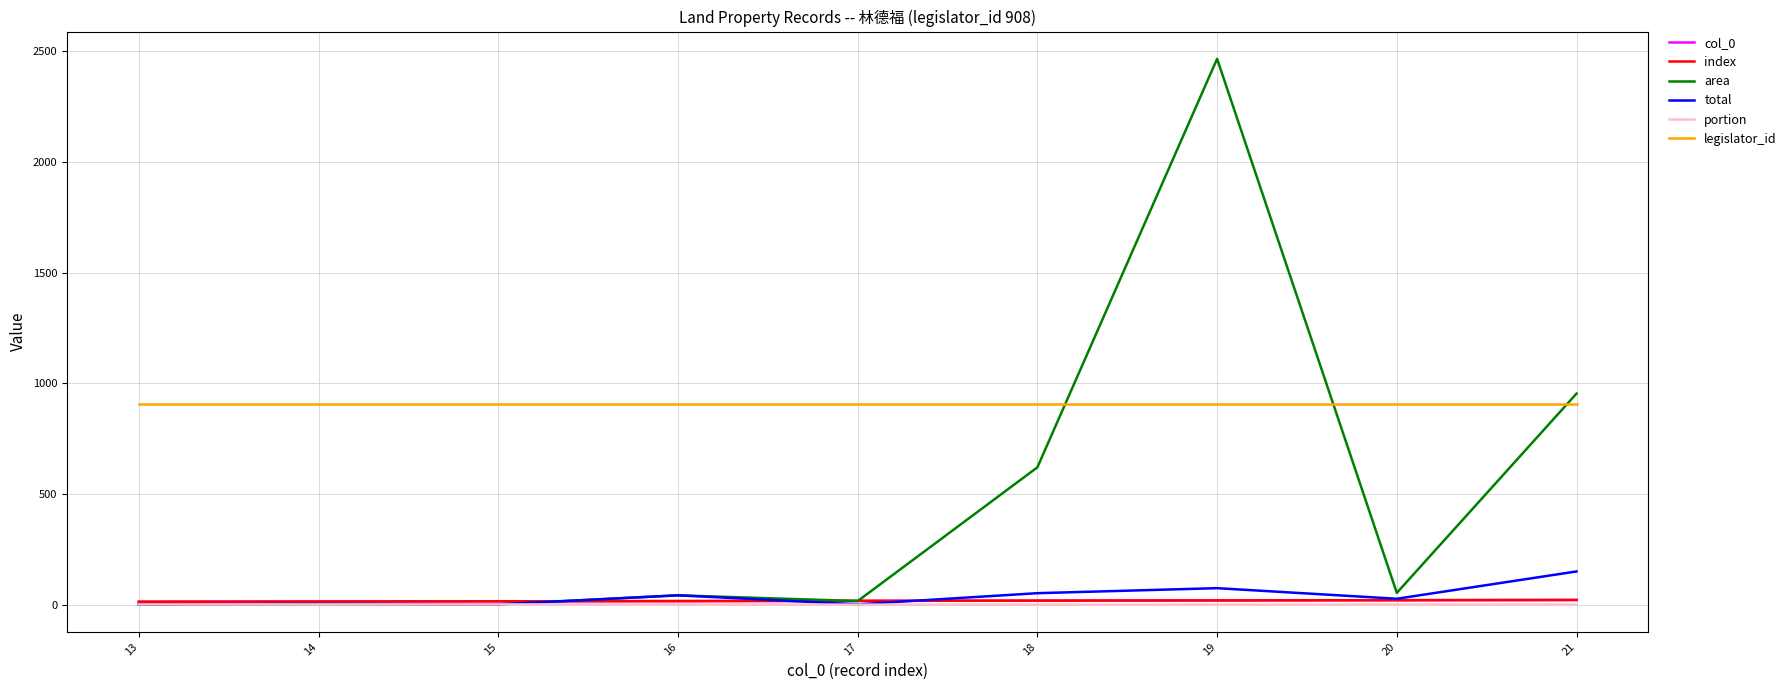

Which category has the highest value in the portion series?

13